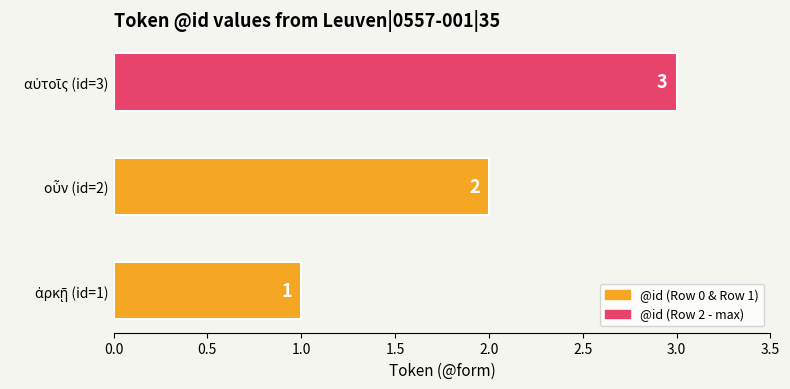

How many values are between 1 and 3?

3